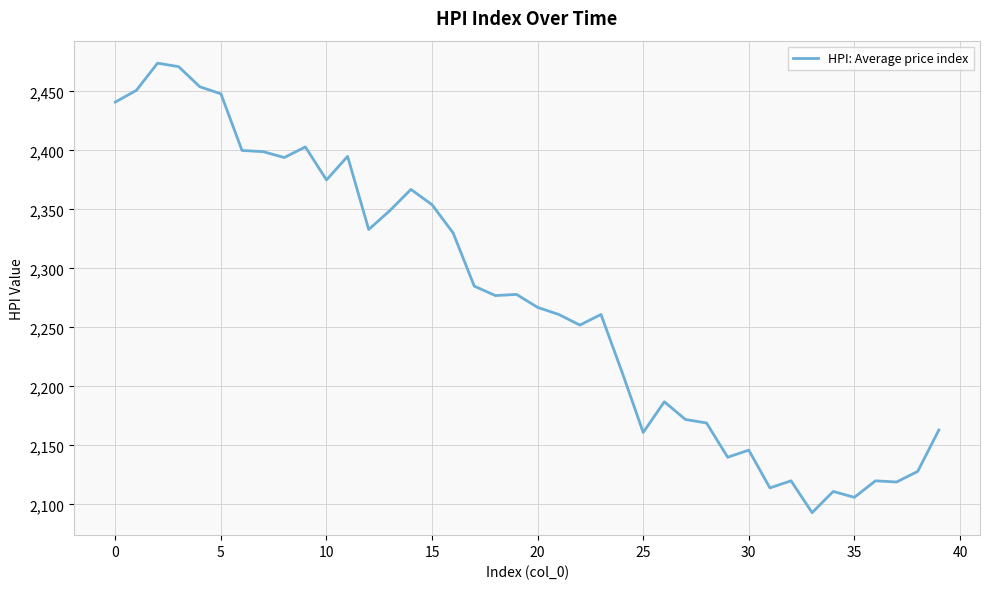

What is the difference between the maximum and minimum values?

381